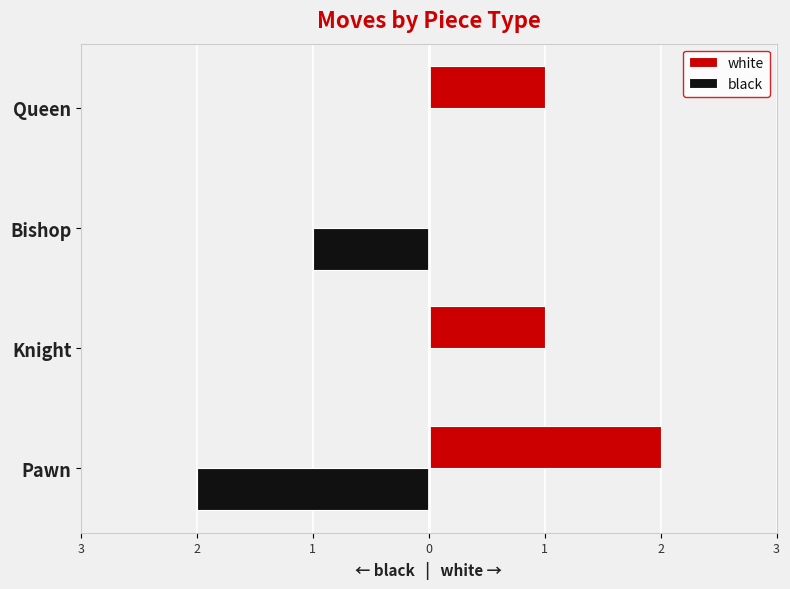

Rank the series by their maximum value, from lowest to highest.

black, white